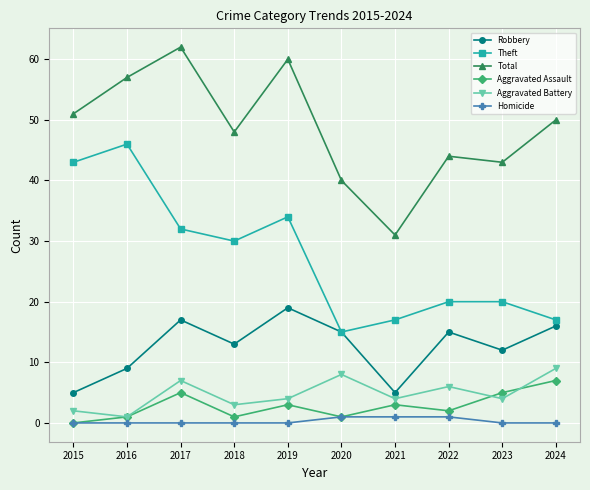

Reading left to right, what are all the values shown in this chart?

Robbery: 5	9	17	13	19	15	5	15	12	16
Theft: 43	46	32	30	34	15	17	20	20	17
Total: 51	57	62	48	60	40	31	44	43	50
Aggravated Assault: 0	1	5	1	3	1	3	2	5	7
Aggravated Battery: 2	1	7	3	4	8	4	6	4	9
Homicide: 0	0	0	0	0	1	1	1	0	0